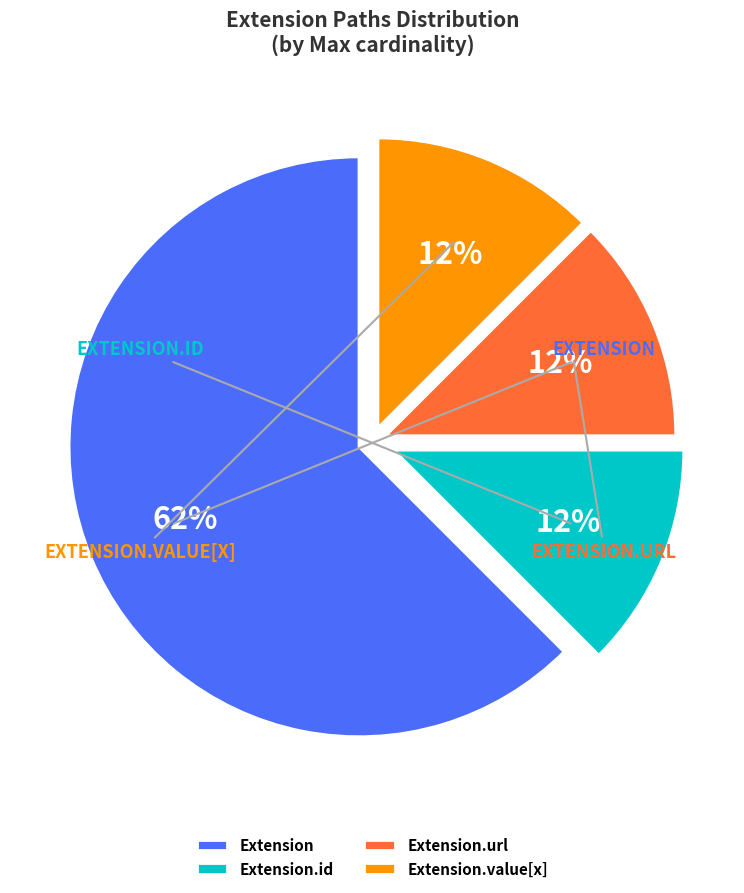

Is there a majority slice in this chart?

Yes